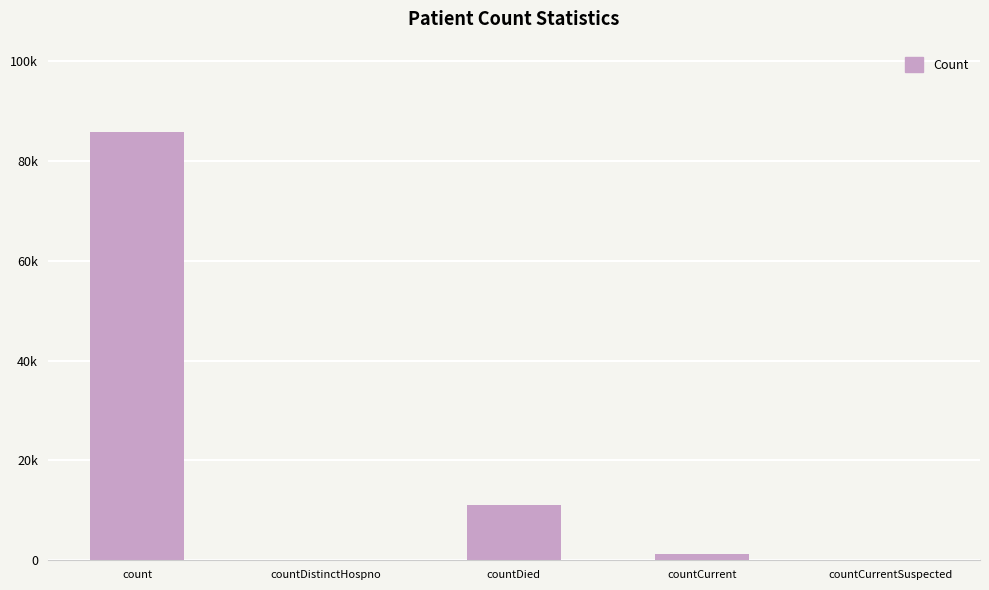

The chart shows a value of 716 at countCurrent. True or false?

False